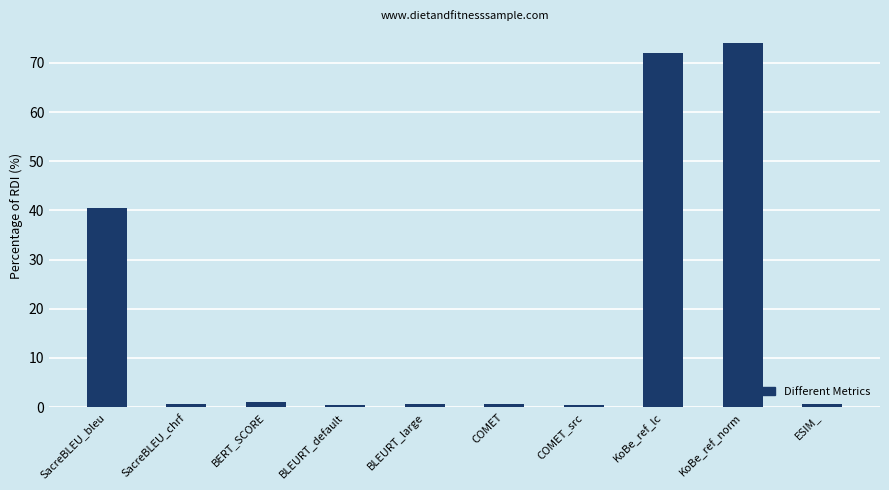

What is the label of the 1st bar from the left?

SacreBLEU_bleu